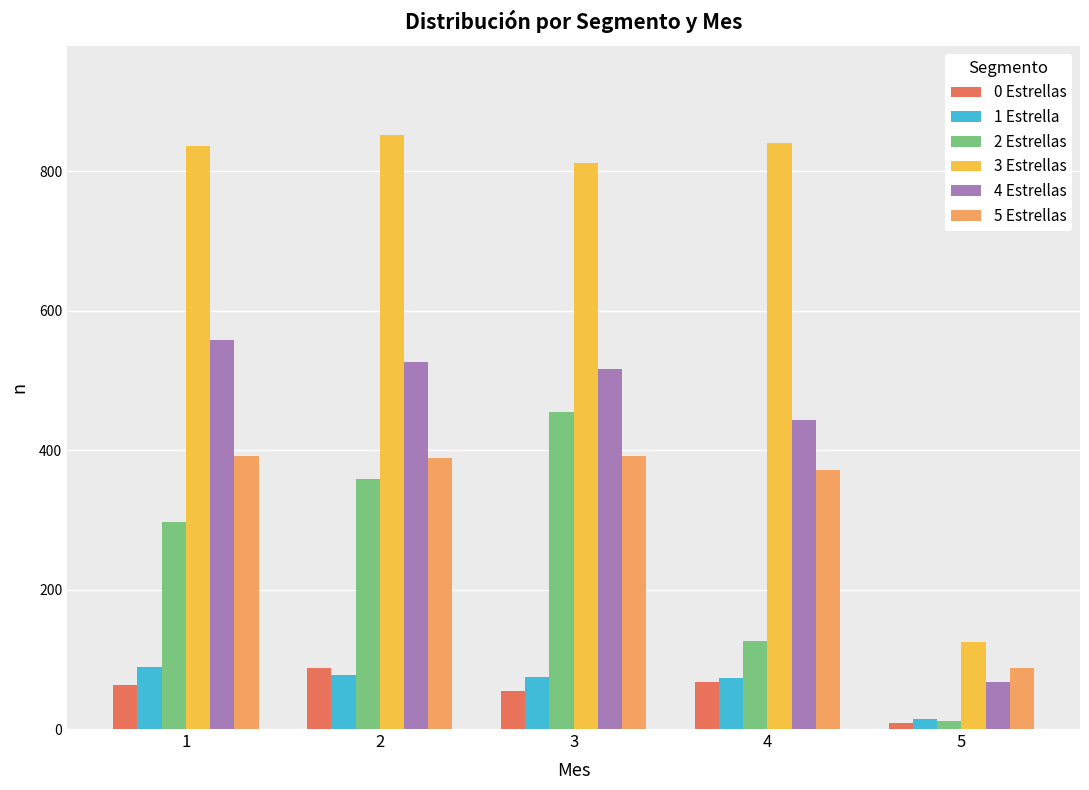

Which series has the largest total across all categories?

3 Estrellas